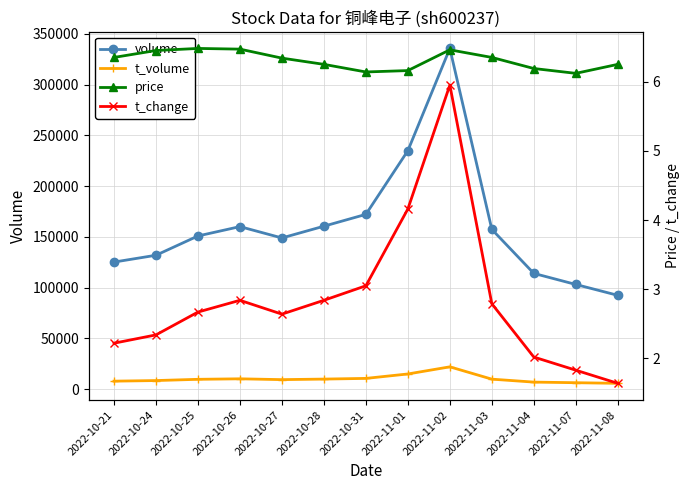

What is the total value across all series at 2022-11-02?

357660.4